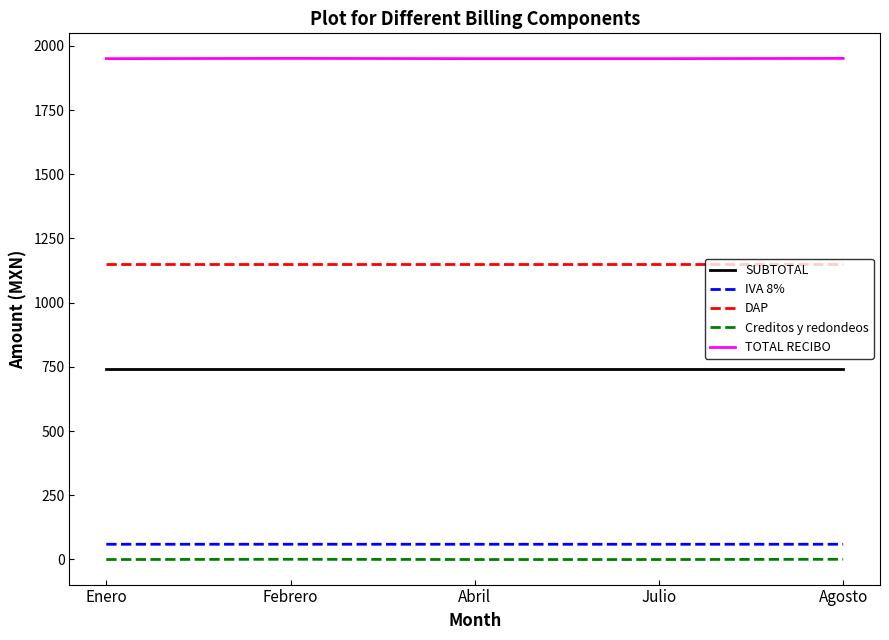

Is the value of SUBTOTAL at Abril greater than the value of TOTAL RECIBO at Julio?

No